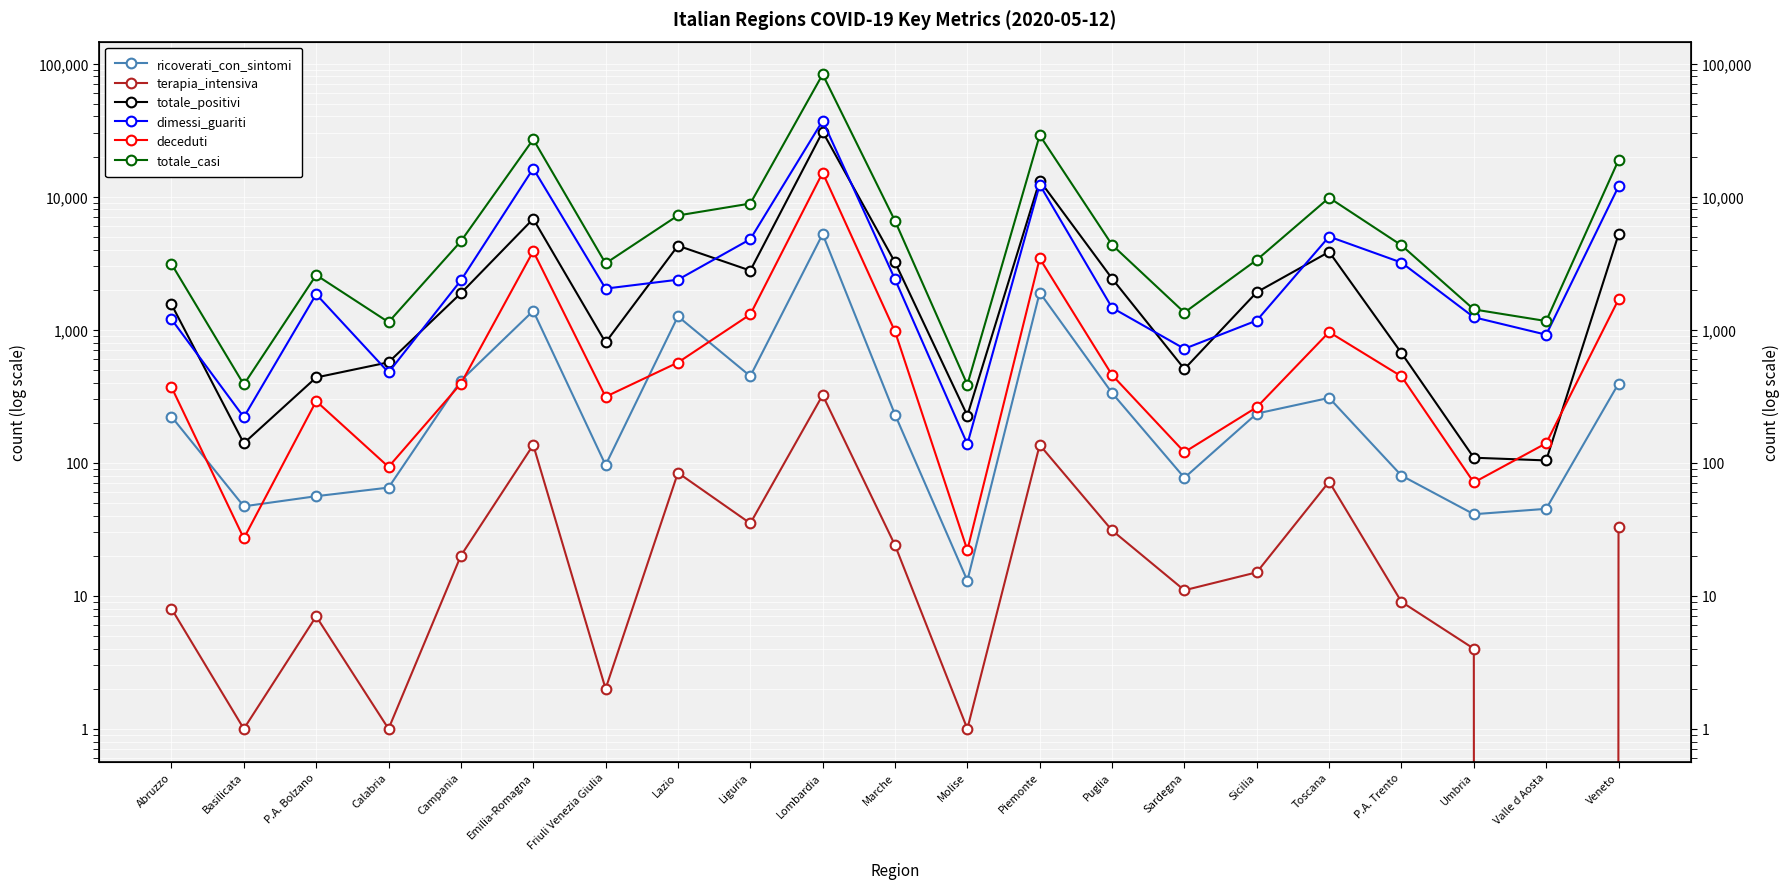

Count the number of data series in this chart.

6